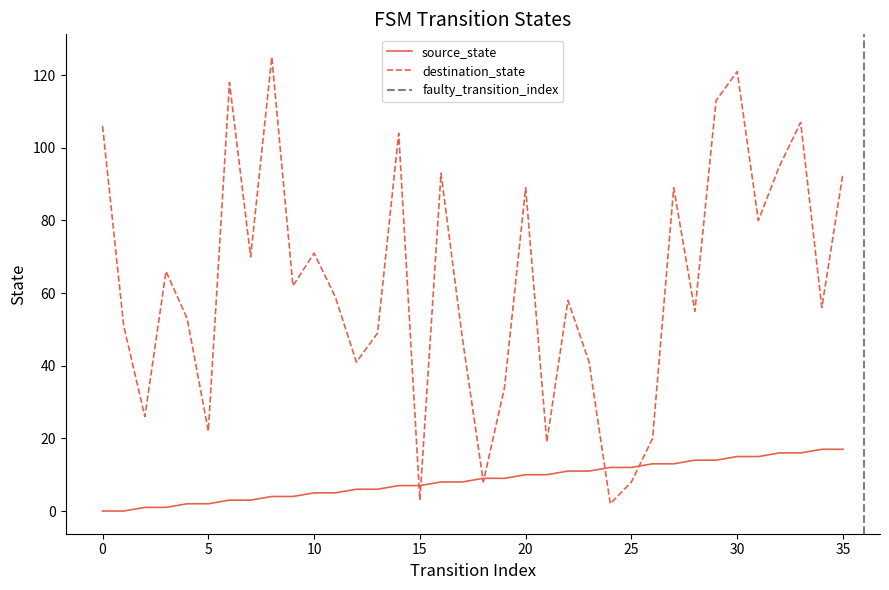

Count the number of categories in the chart.

36